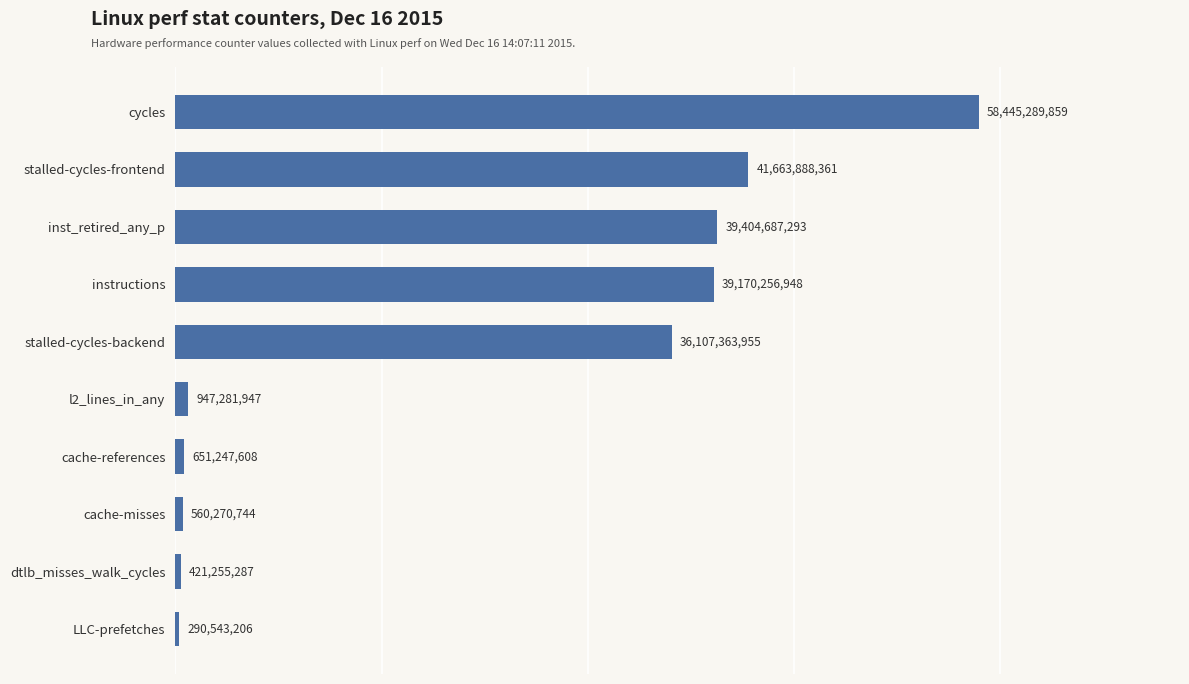

Is it true that the value at instructions is 16441082685?

False